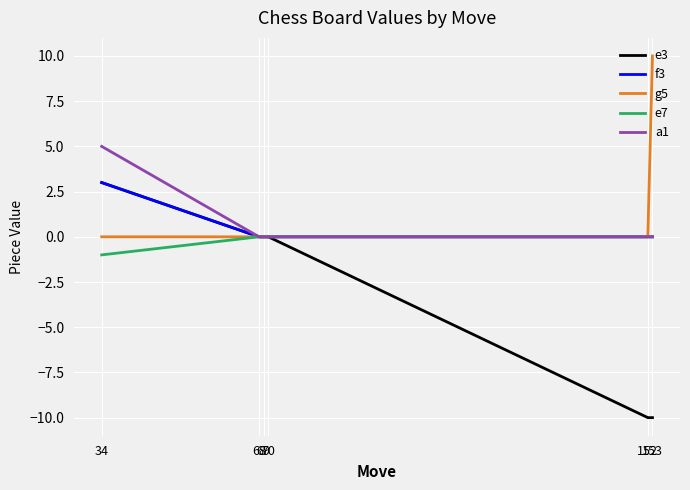

What is the maximum value shown in the chart?

10